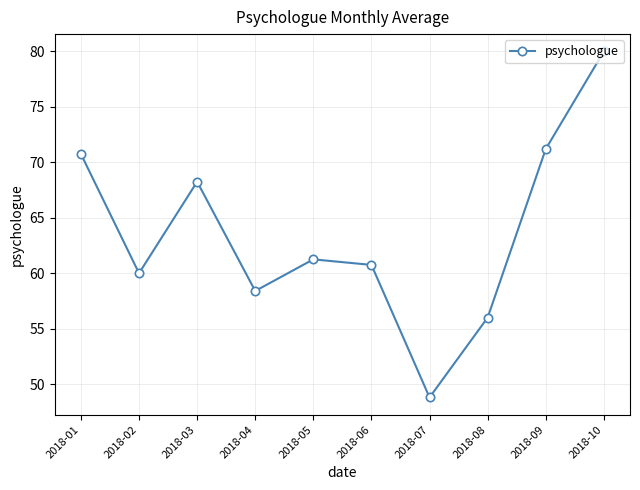

Between 2018-03 and 2018-01, which is larger?

2018-01